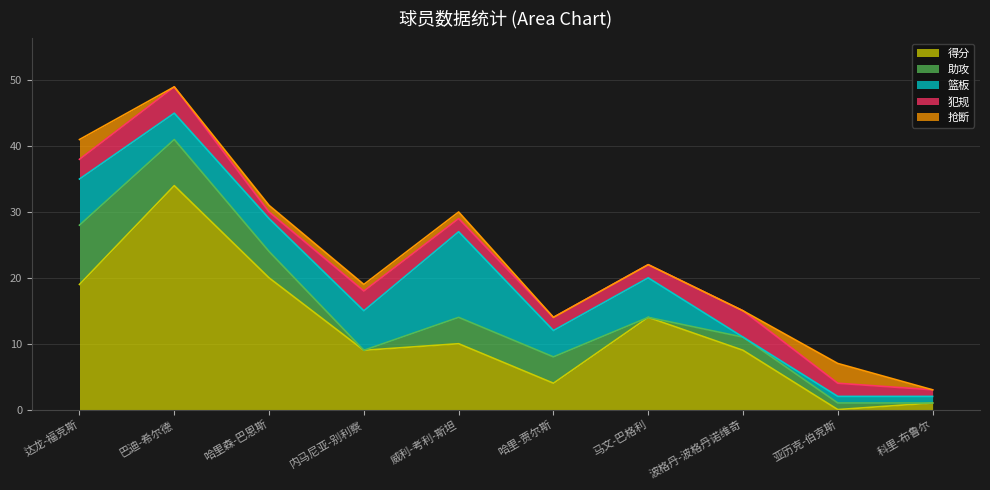

What is the average value of the 得分 series?

12